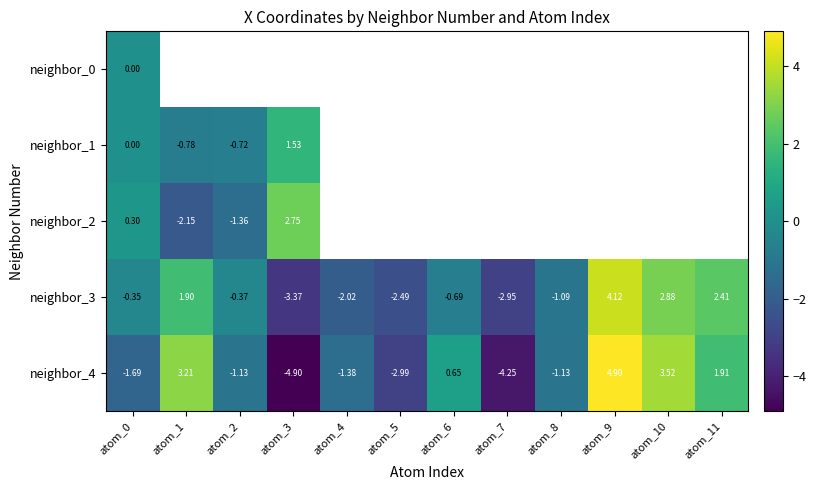

What value does the neighbor_4 series have at atom_1?

3.2